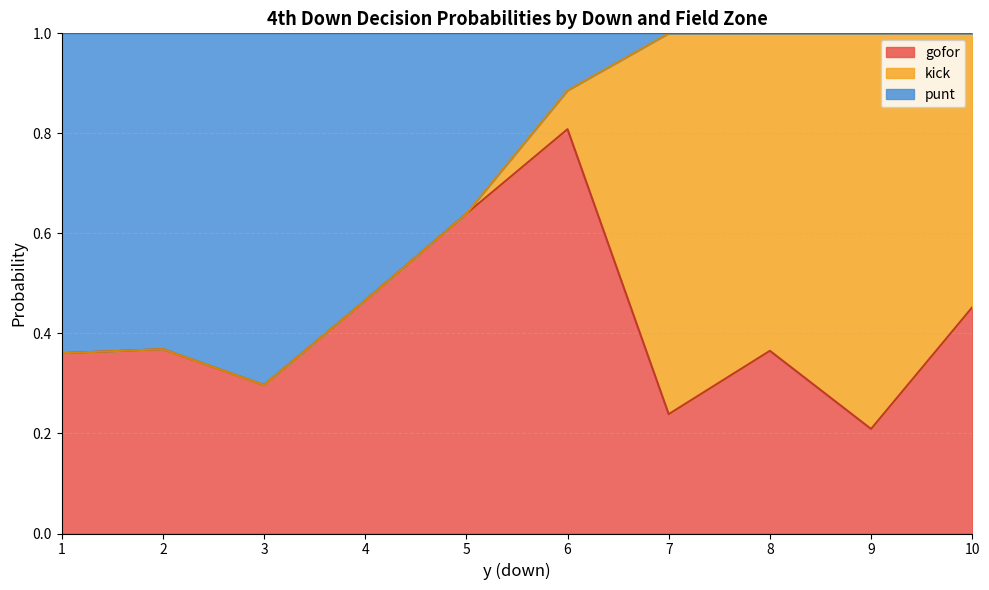

At which label does gofor reach its minimum?

9